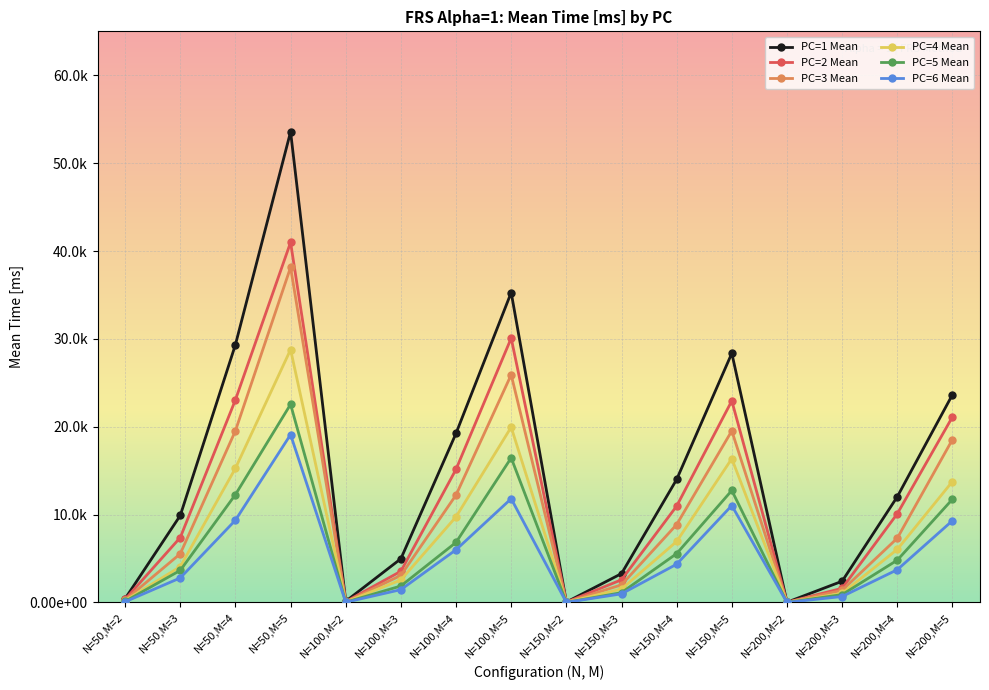

What are all the series names shown in the legend?

PC=1 Mean, PC=2 Mean, PC=3 Mean, PC=4 Mean, PC=5 Mean, PC=6 Mean